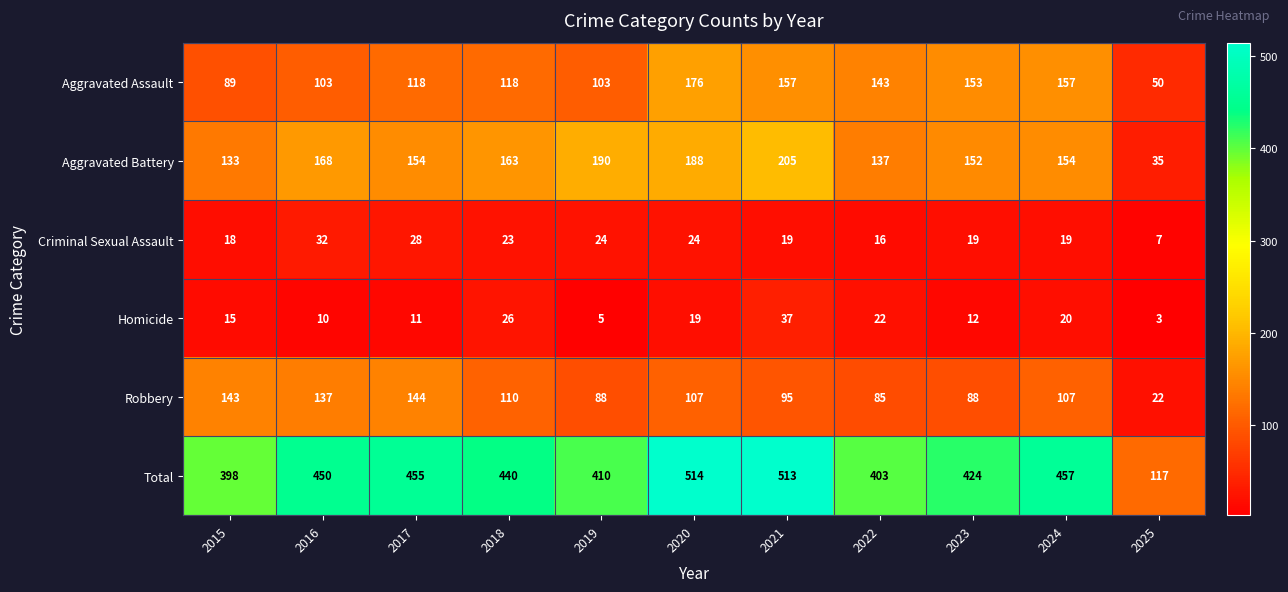

Which series changed the most between 2016 and 2017?

Aggravated Assault